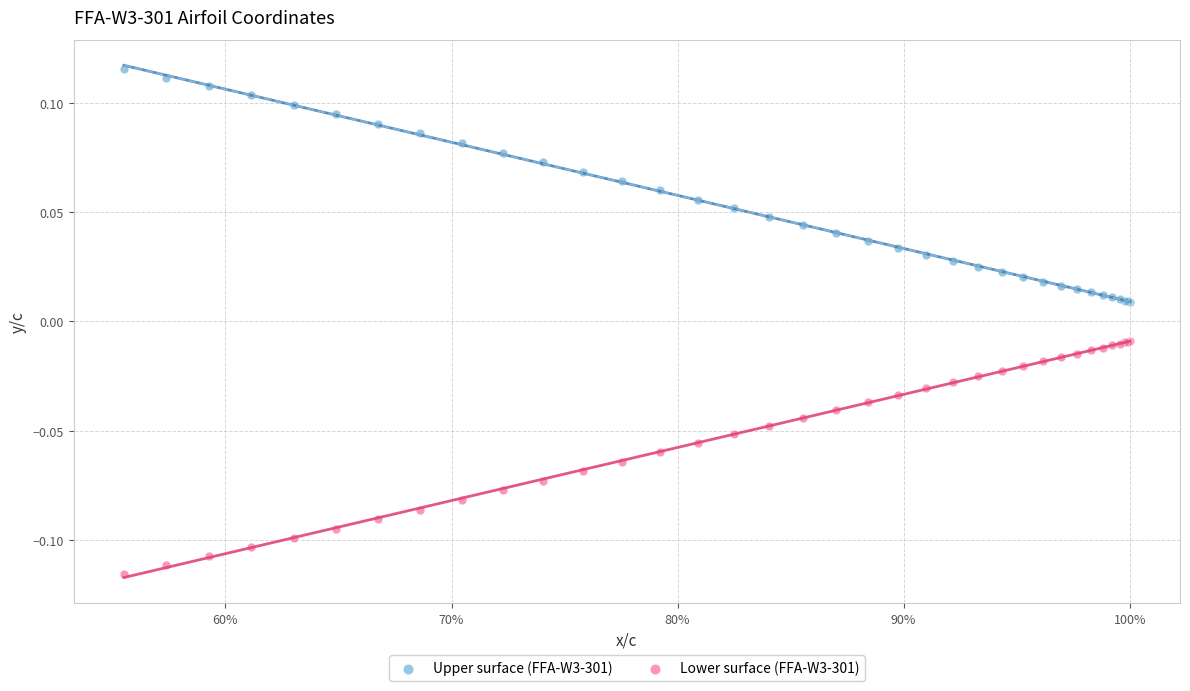

Which series reaches the maximum Y coordinate?

Upper surface (FFA-W3-301)